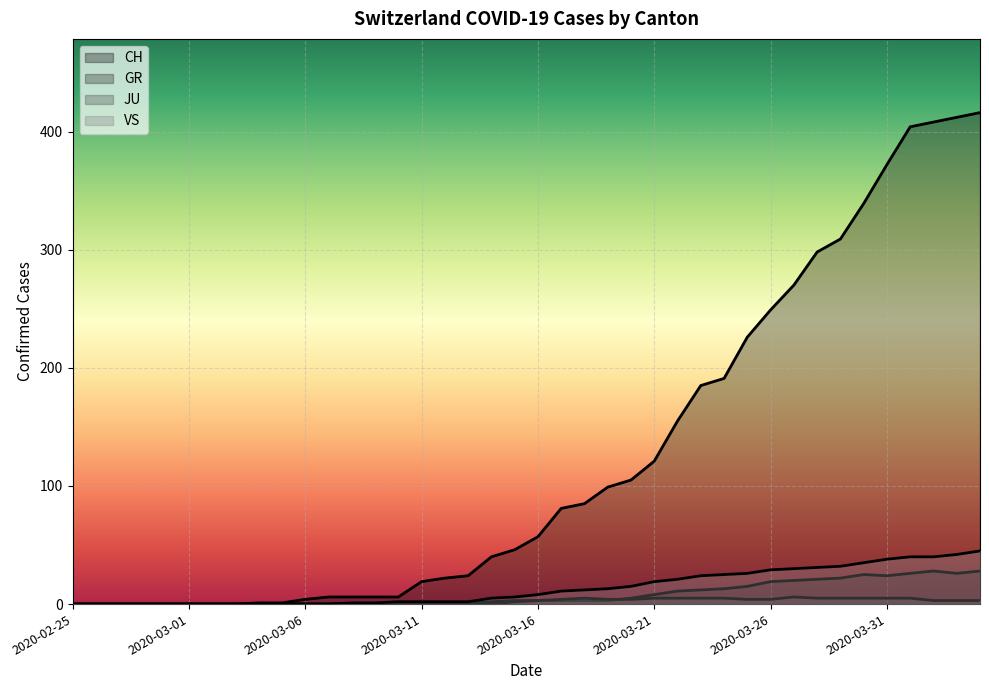

Where is VS nearest to the value 22?

2020-03-22